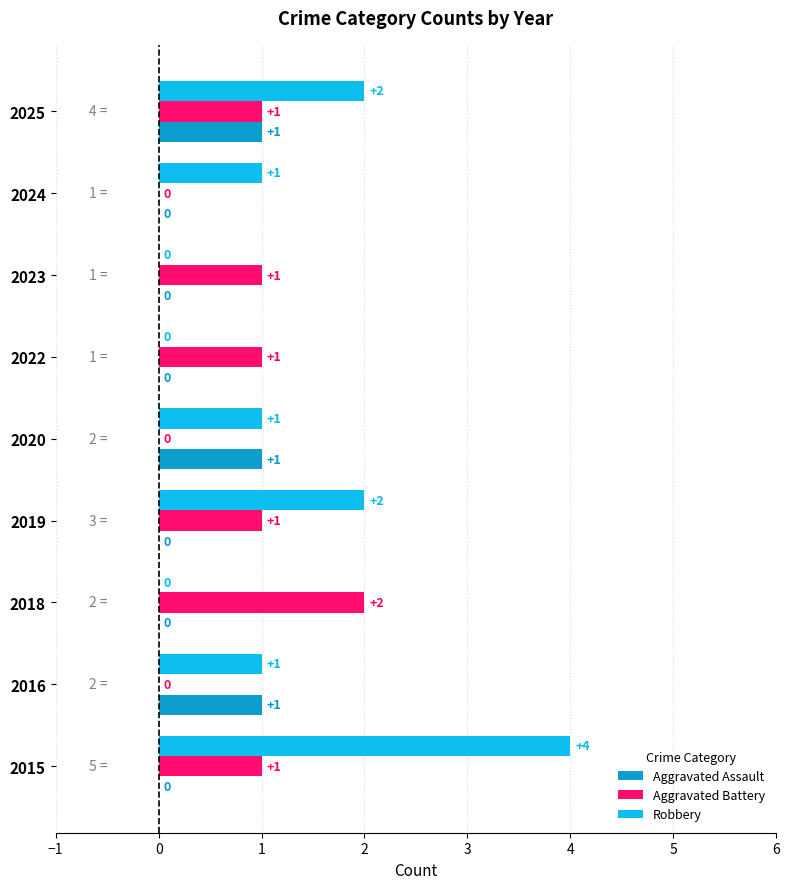

Which label corresponds to the largest value in the chart?

2015